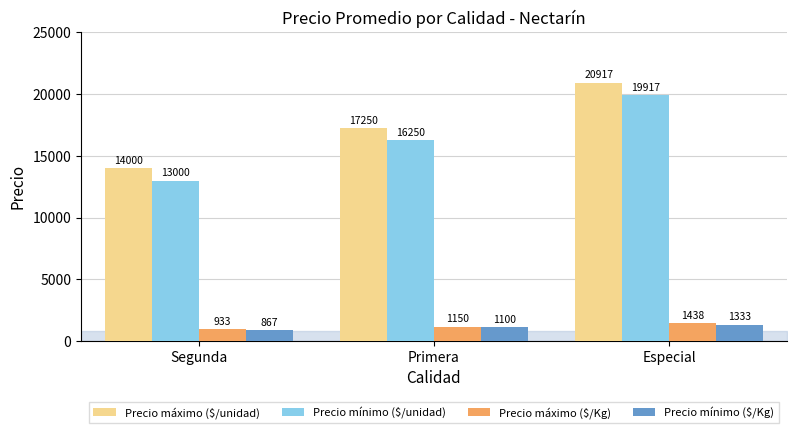

How many groups of bars are there?

3